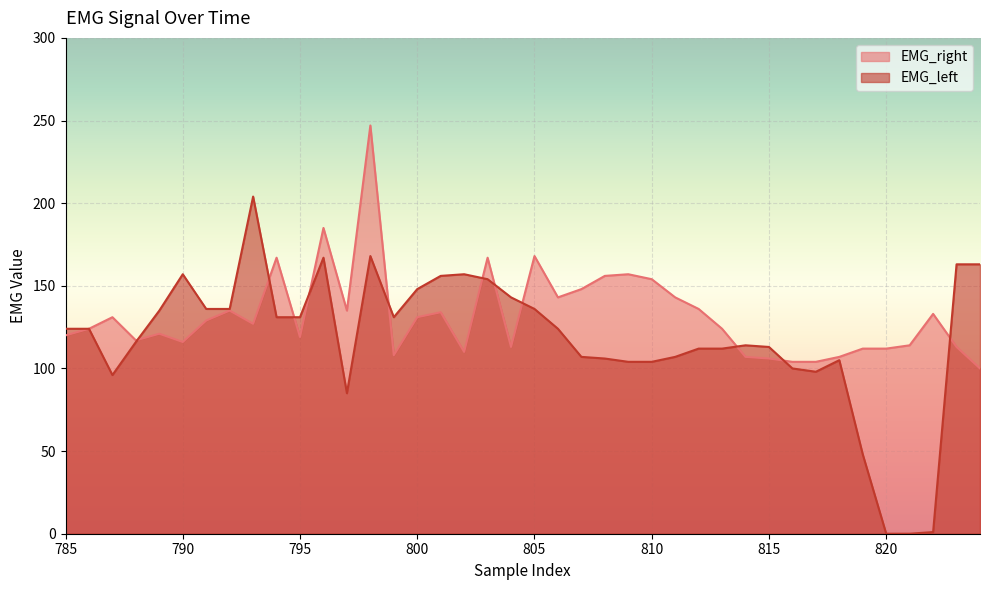

Which category has the lowest value across all series?

820